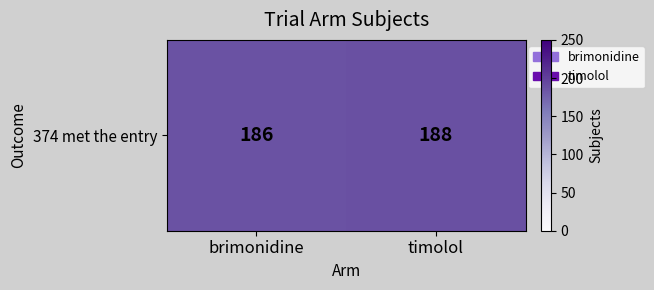

Is it true that the value at brimonidine is 186?

True